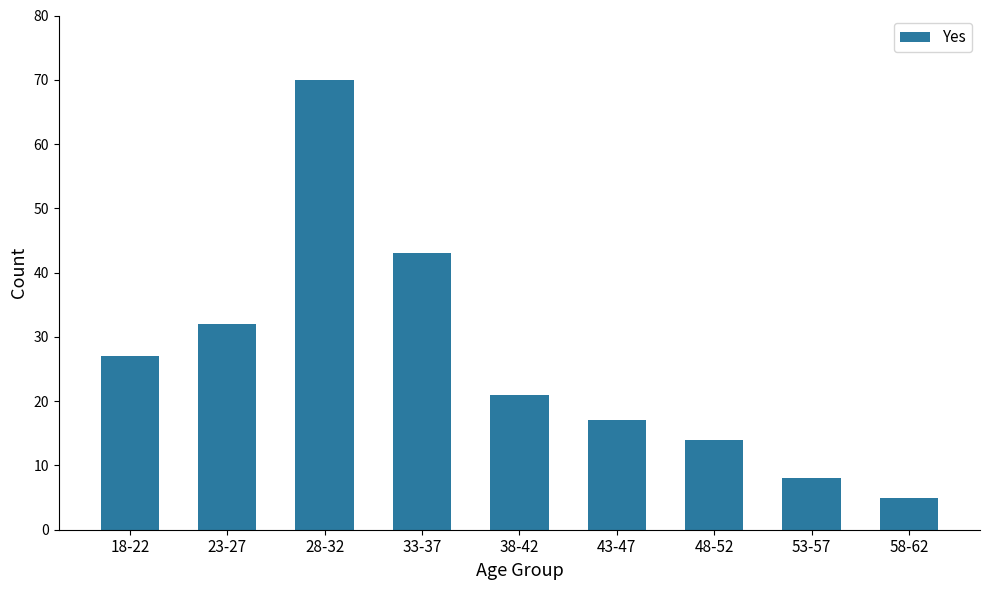

Count the number of categories in the chart.

9